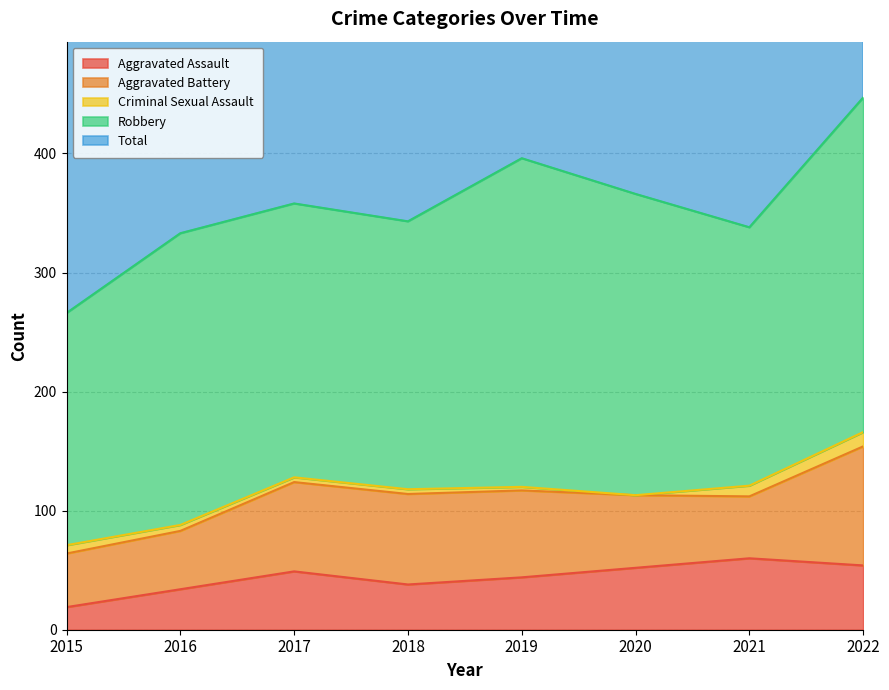

At which category does Robbery reach its first local peak?

2016